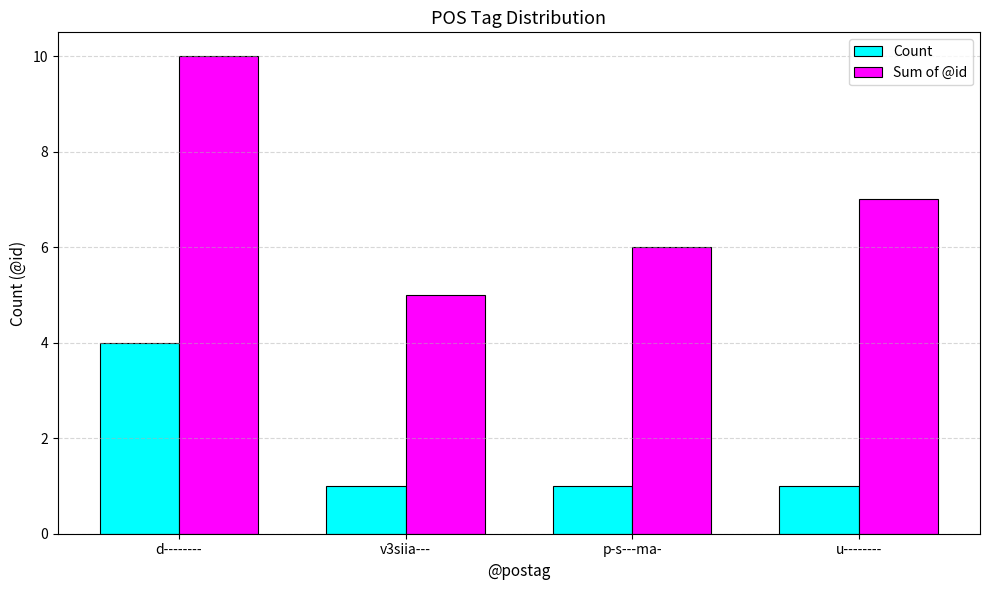

Count the Sum of @id values in the range 6 to 10.

3